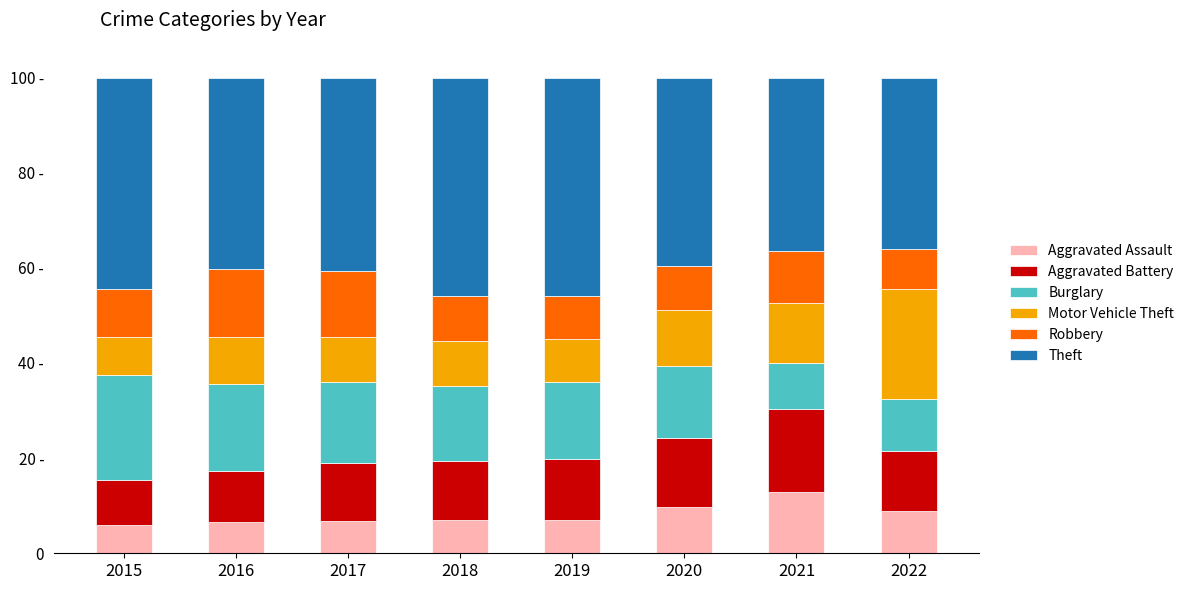

What is the difference between the Motor Vehicle Theft values at 2021 and 2018?

3.3